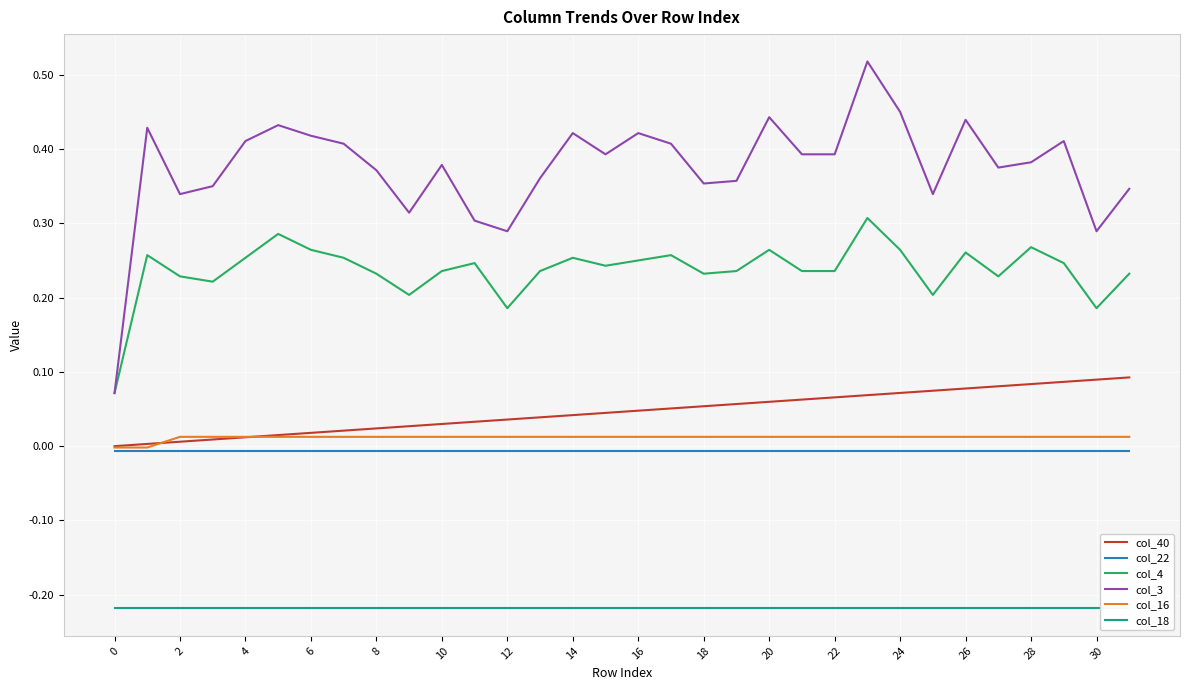

What is the label of the 25th point from the left?

24